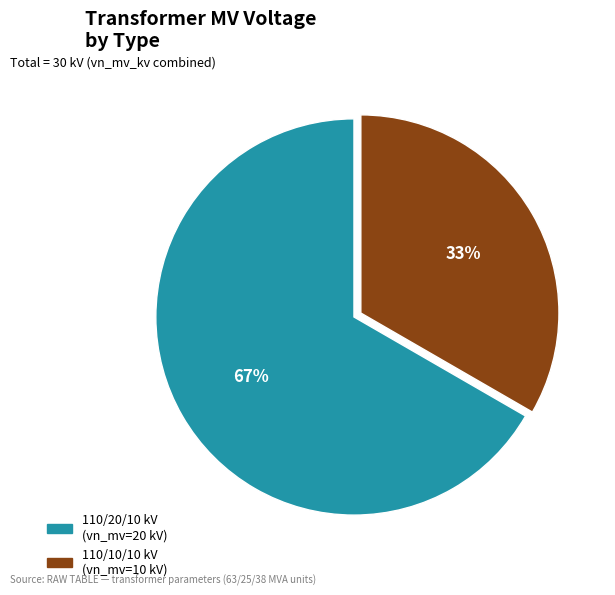

What is the ratio of the value at 110/10/10 kV (vn_mv=10 kV) to the value at 110/20/10 kV (vn_mv=20 kV)?

0.5